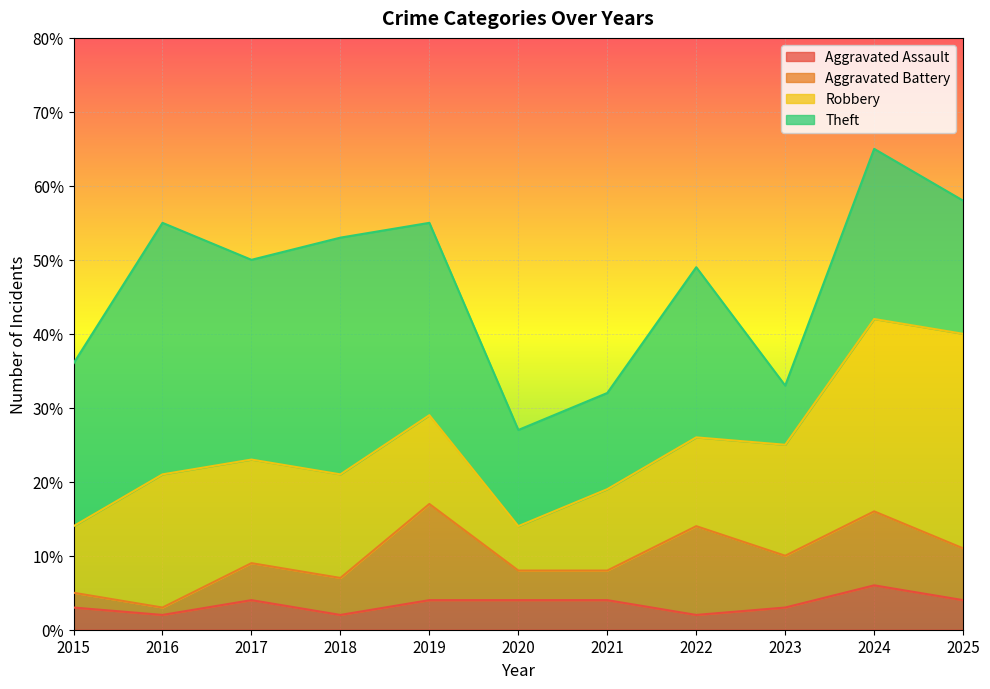

Which category has the lowest value in the Theft series?

2023